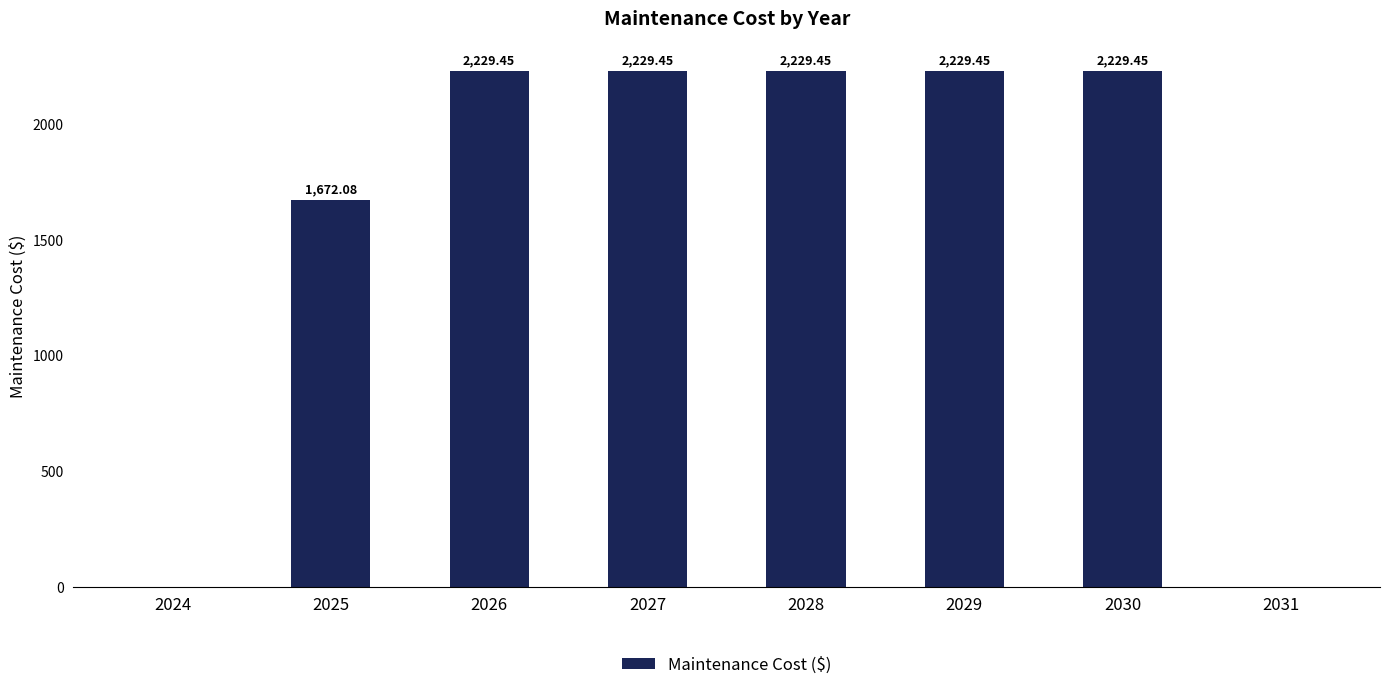

Between 2030 and 2024, which is larger?

2030